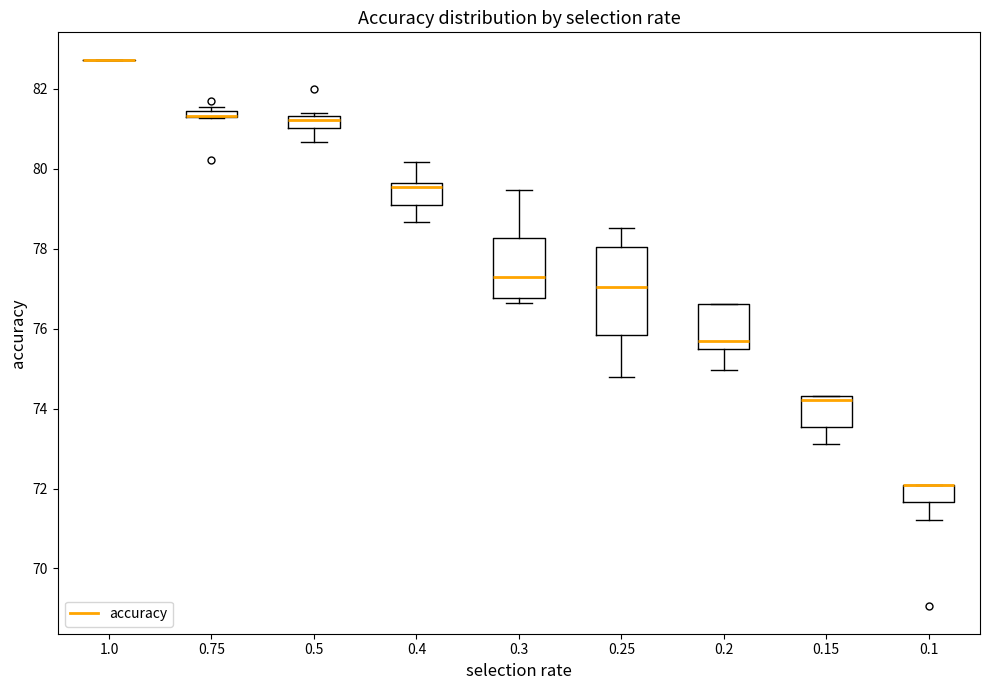

Where is the upper edge of the box at x = 0.3 on the y-axis? The values are not printed on the chart, so give them approximately, as read against the axis.

78.2